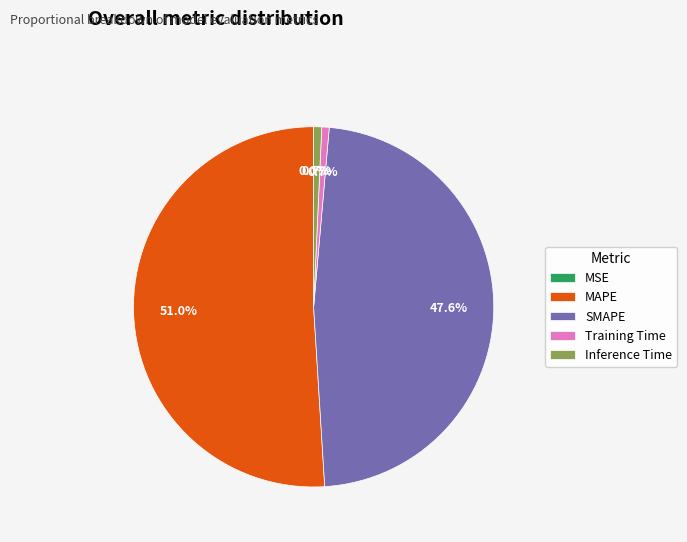

To the nearest percent, what portion does MAPE represent?

51%